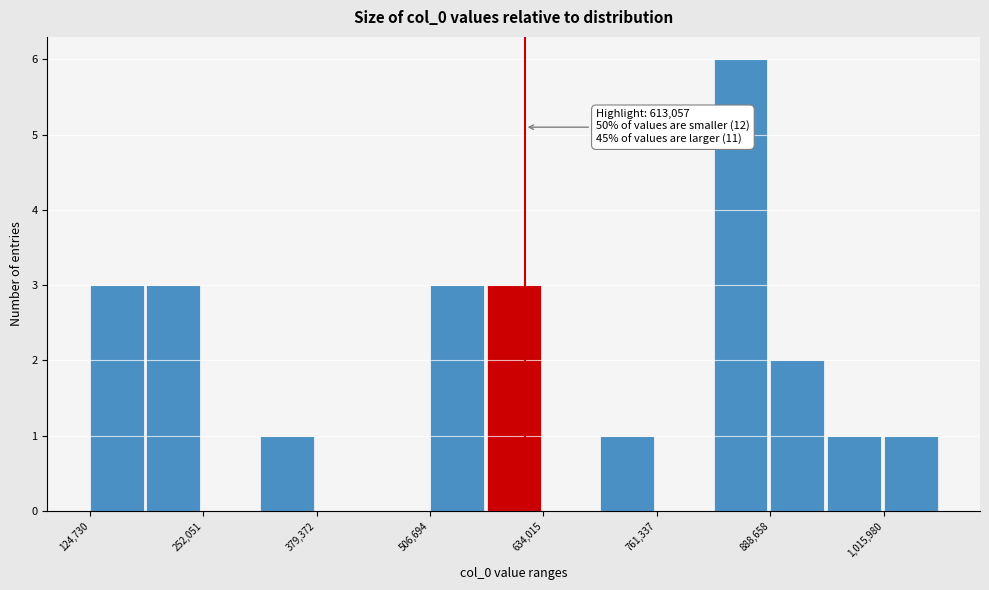

Around what value on the x-axis is the tallest bar? Give the approximate position of its centre, as read against the axis.

860000